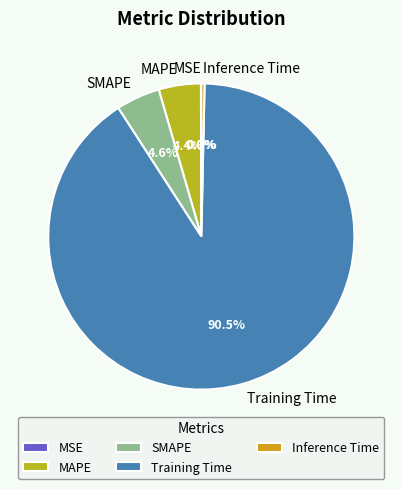

What is the largest slice in the pie chart?

Training Time